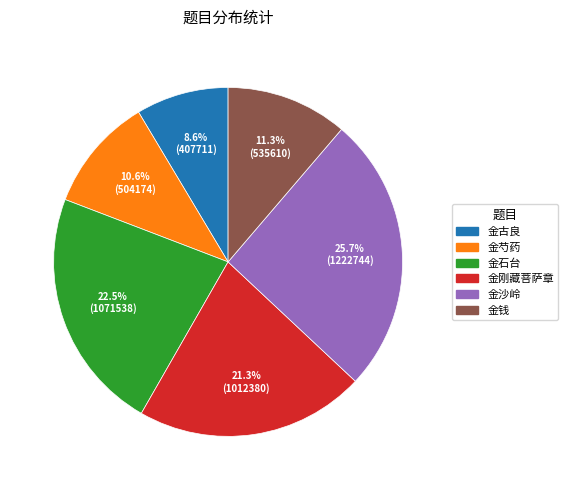

Is there any slice that represents more than half of the pie?

No